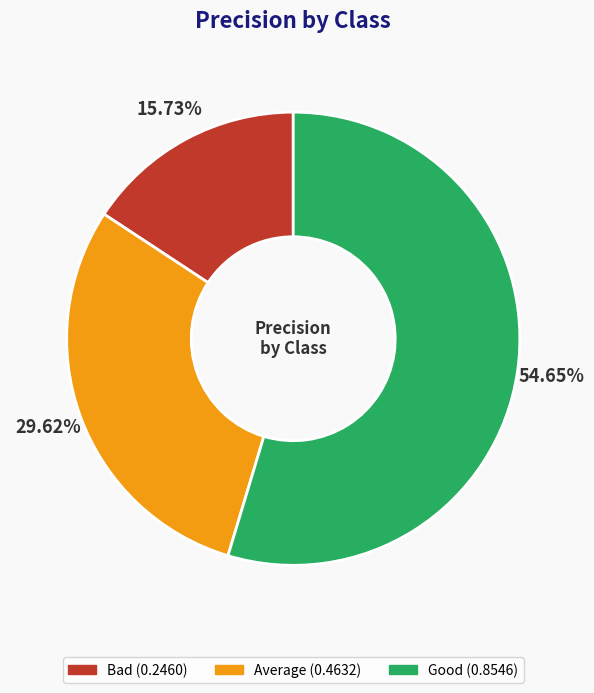

What percentage is the Bad slice, to the nearest percent?

16%